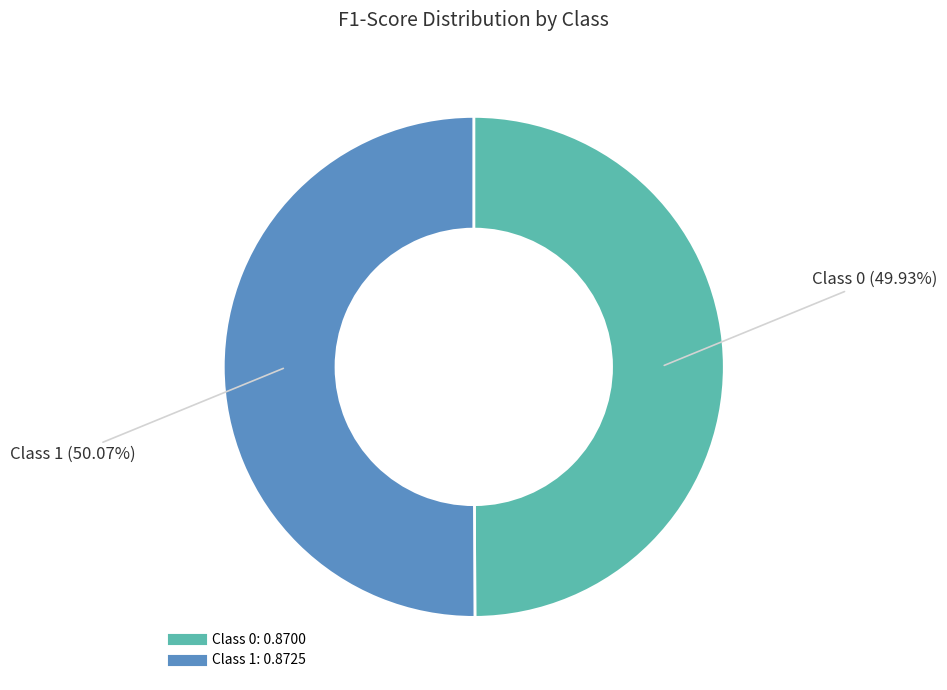

Does any single category account for the majority?

Yes